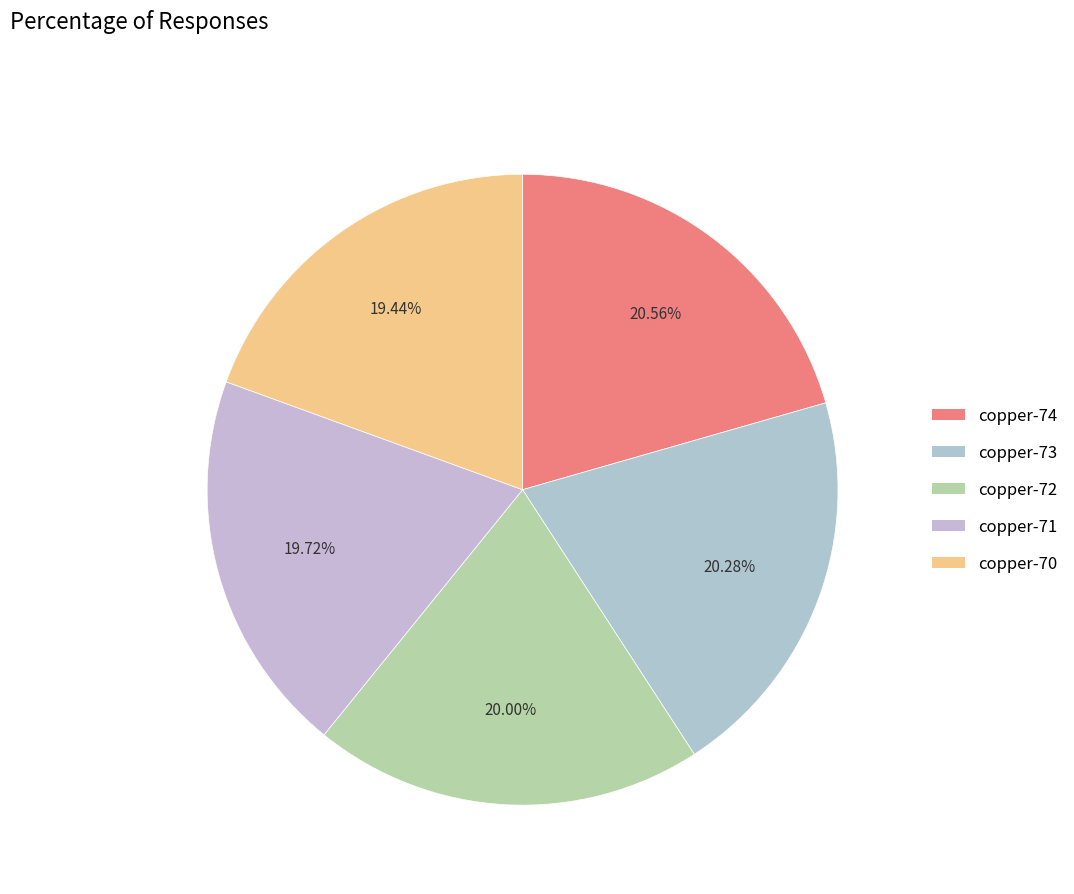

How much of the chart is everything except copper-70?

80.6%